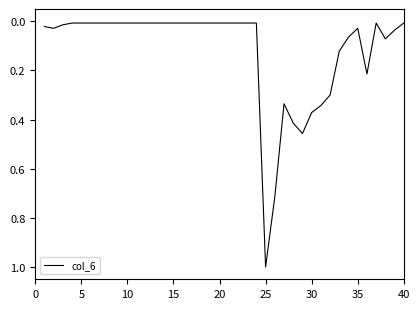

What is the maximum value shown in the chart?

1.0